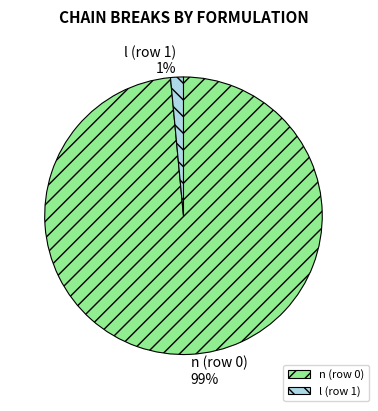

Combined, do l (row 1) and n (row 0) account for over 50%?

Yes